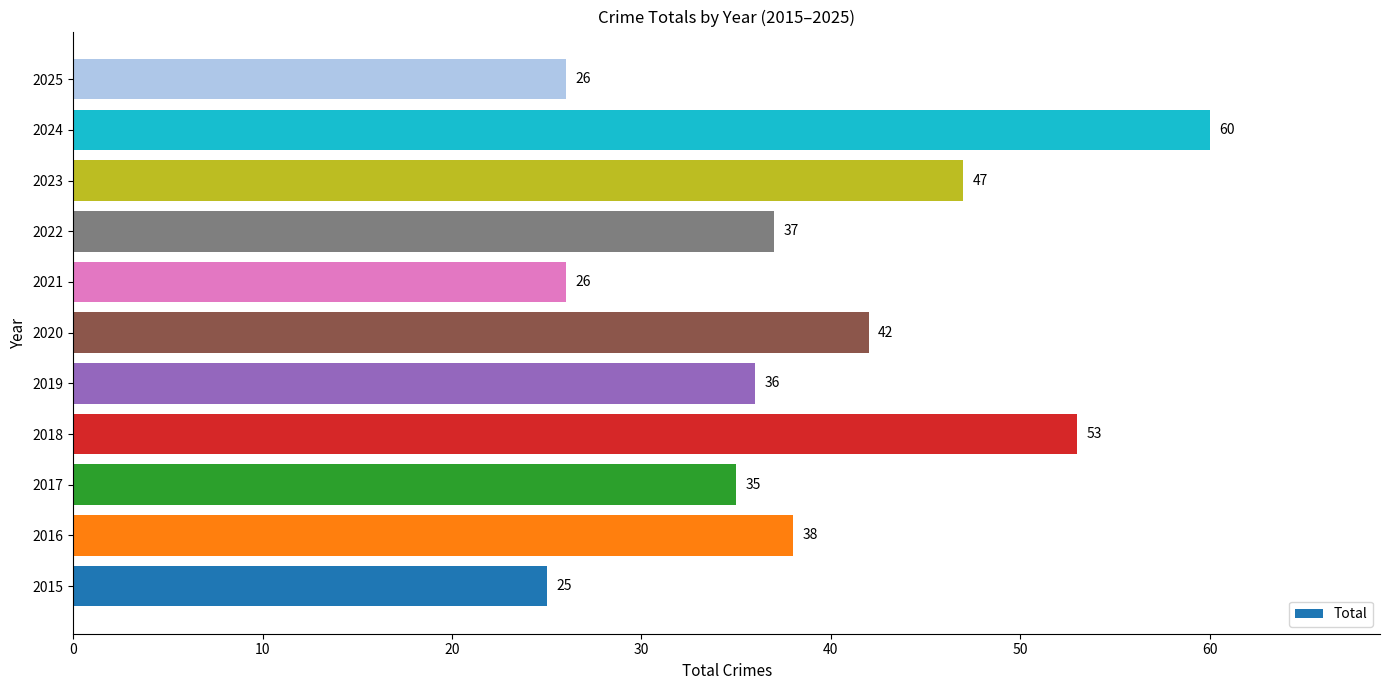

What is the approximate value at 2020, to the nearest 5?

40